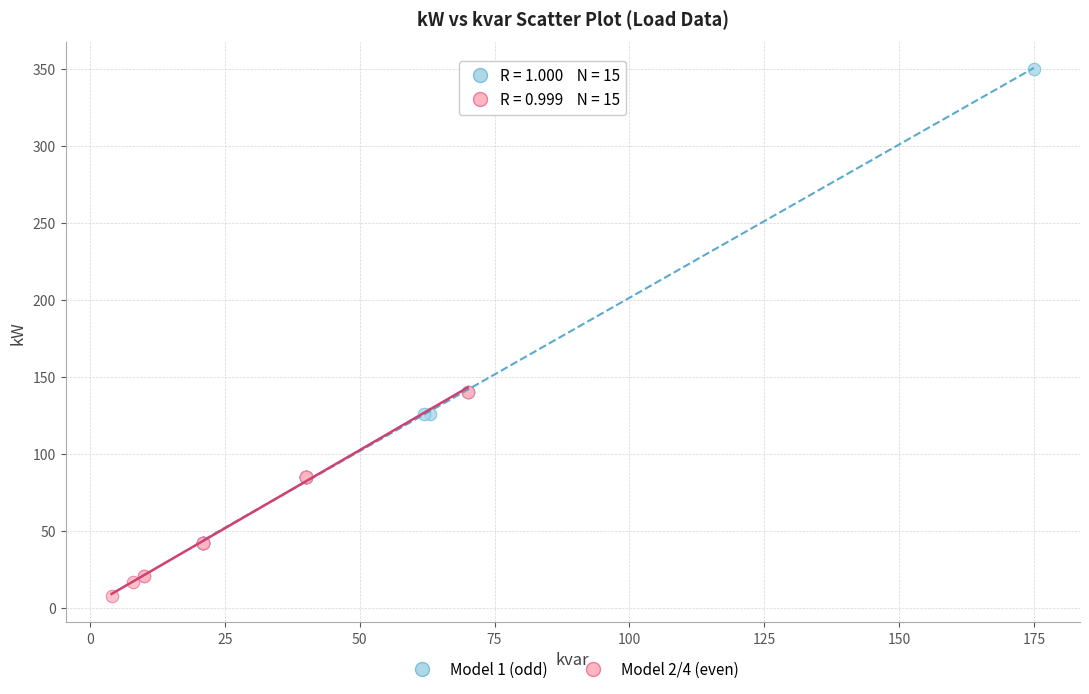

Which series contains the highest Y value?

Model 1 (odd)